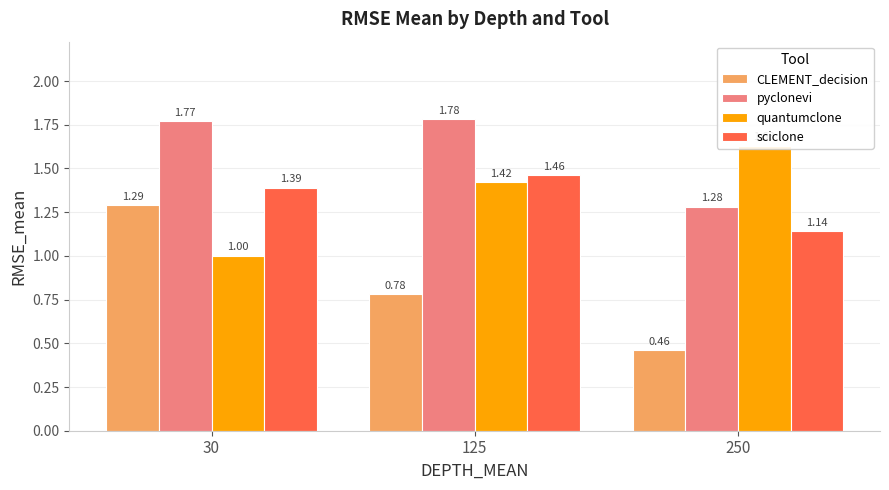

What is the total value across all series at 125?

5.4